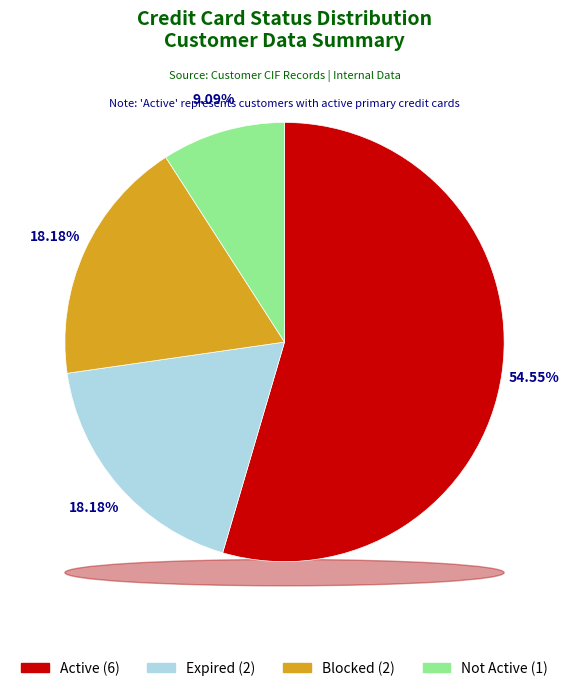

Rank the categories by value from lowest to highest.

Not Active, Expired, Blocked, Active